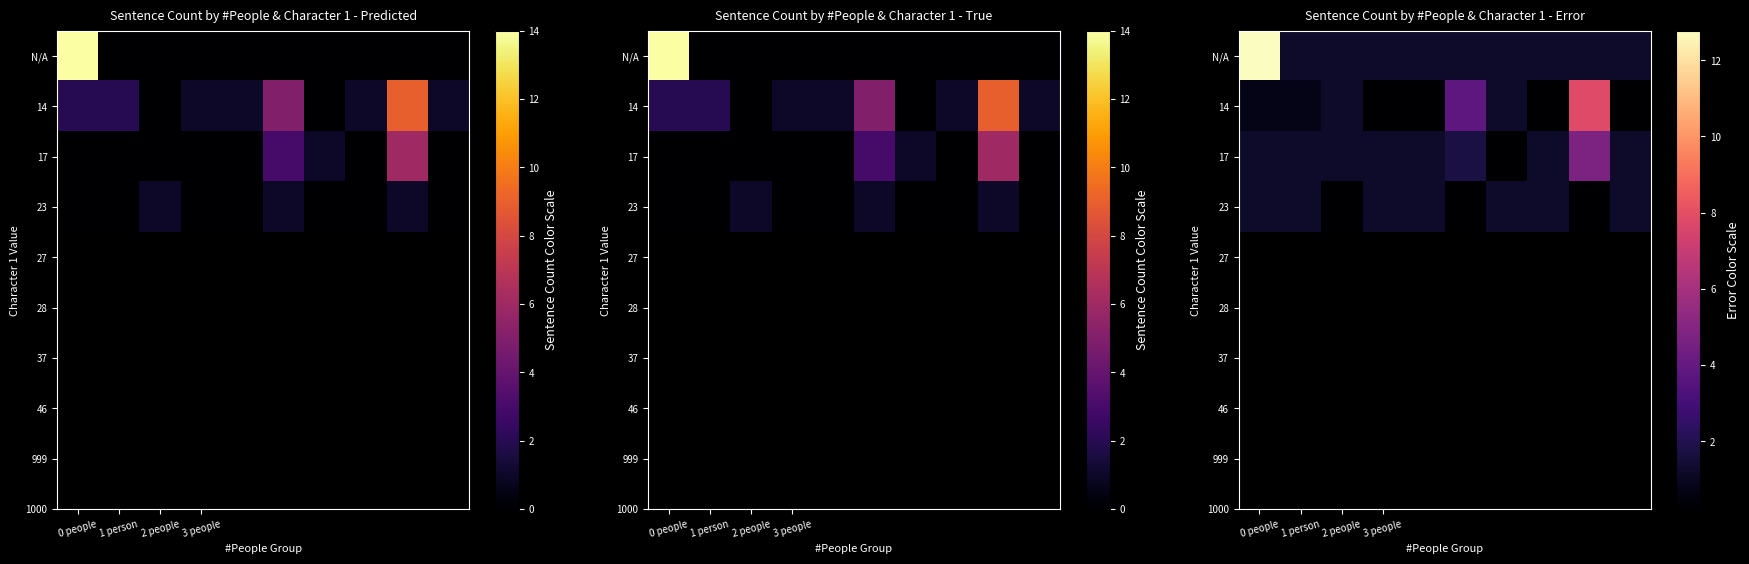

How many values in the 17 series exceed 1?

9